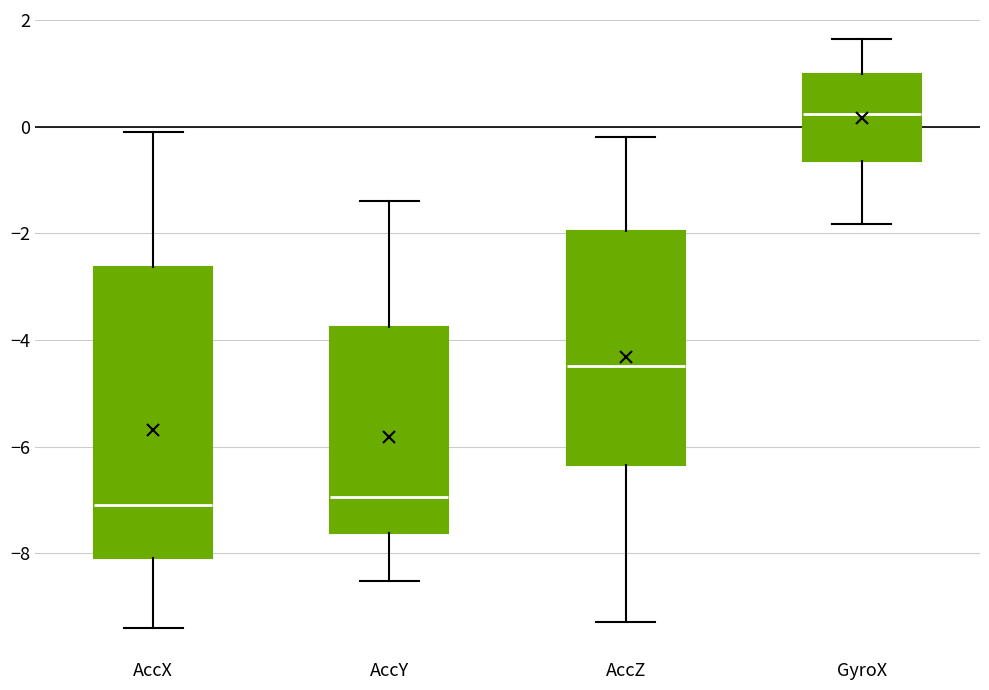

Reading left to right, transcribe this box plot: for each box, give where its median line is, the range the box spans, and where its two whiskers end, as read against the y-axis. The values are not printed on the chart, so give them approximately, as read against the axis.

AccX: median -7.0, box -8.0 to -2.6, whiskers -9.4 to -0.2
AccY: median -7.0, box -7.6 to -3.8, whiskers -8.6 to -1.4
AccZ: median -4.4, box -6.4 to -2.0, whiskers -9.2 to -0.2
GyroX: median 0.2, box -0.6 to 1.0, whiskers -1.8 to 1.6